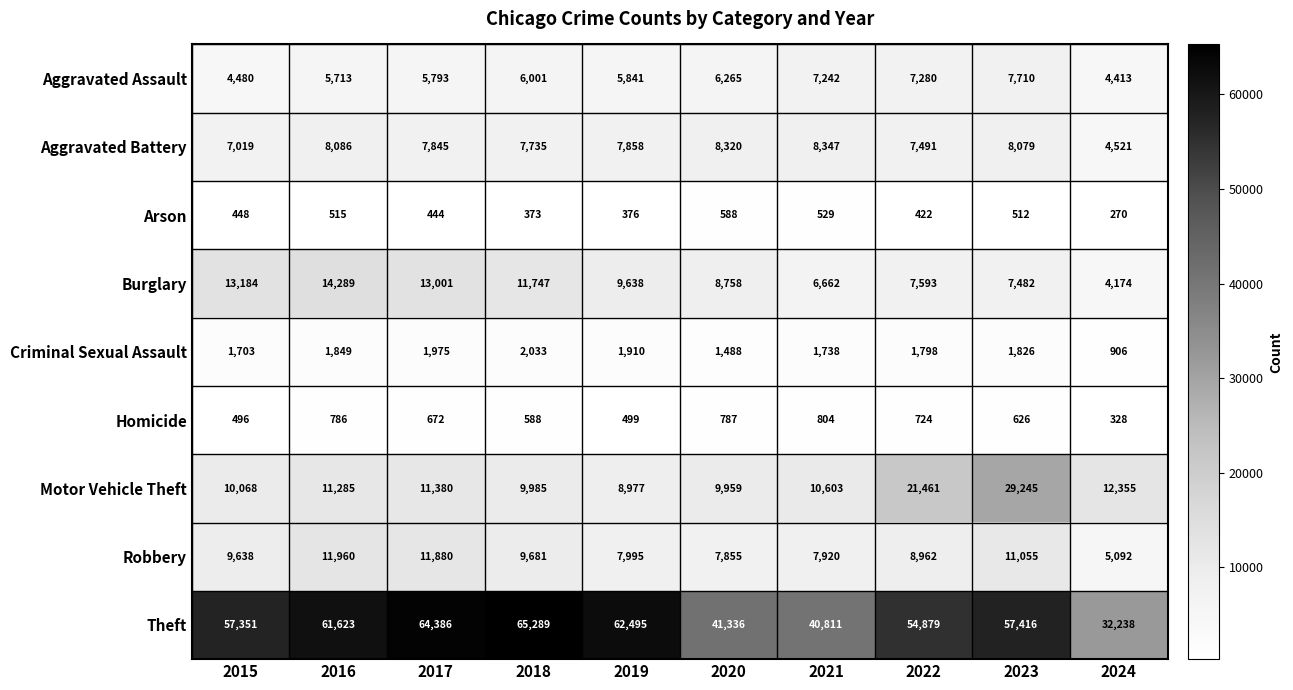

Which series has the largest total across all categories?

Theft